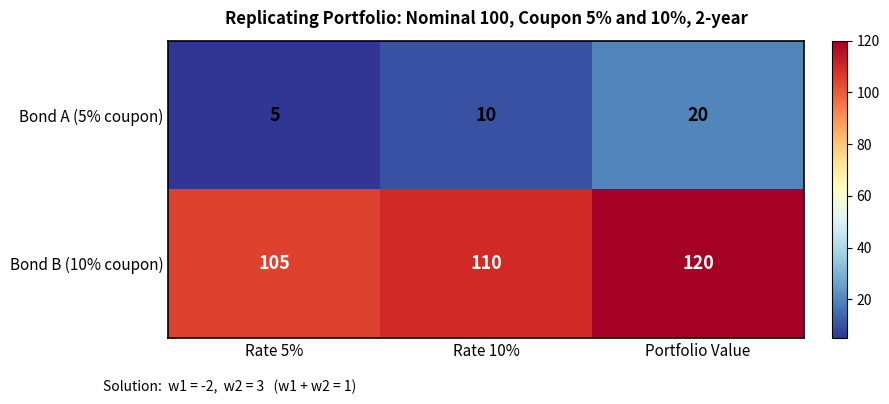

Count the Bond A (5% coupon) values in the range 5 to 20.

3